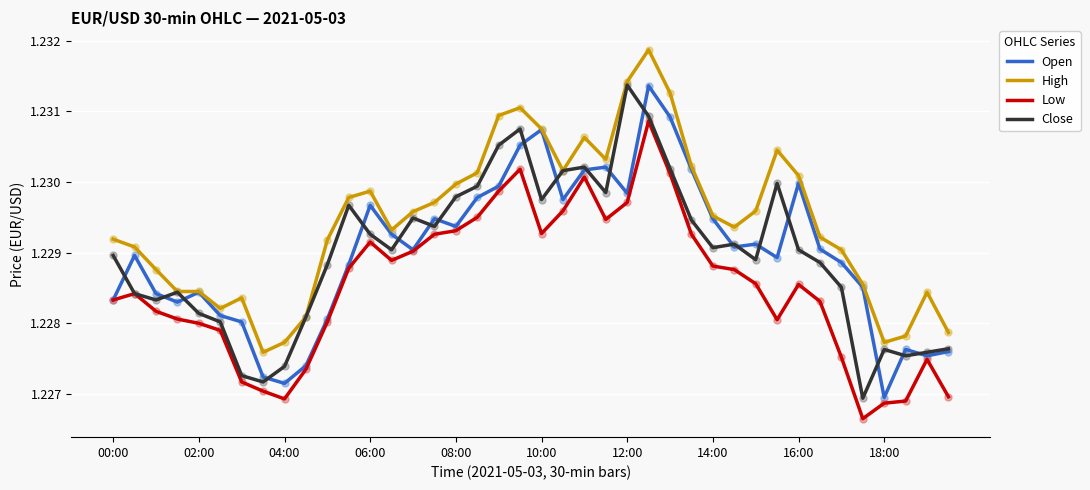

Which series has the largest total across all categories?

High